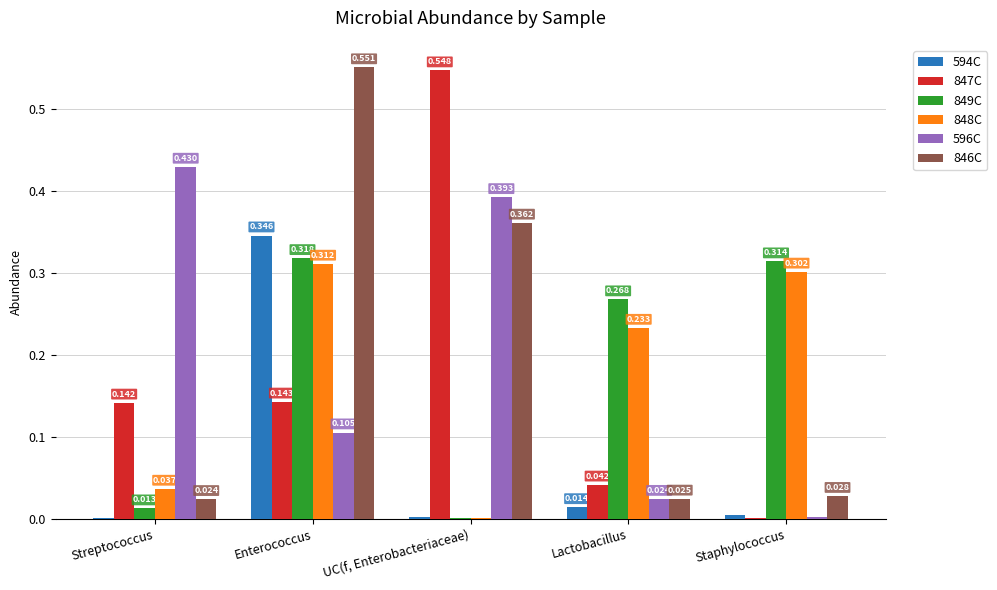

Where is 594C nearest to the value 0?

Streptococcus